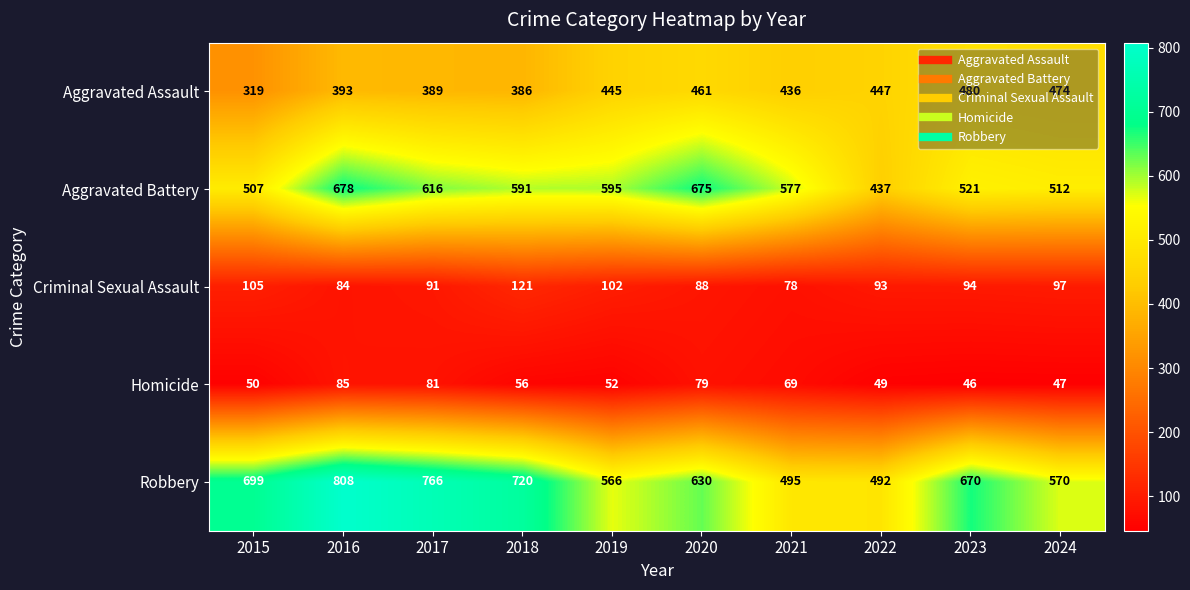

What is the sum of the Aggravated Battery values at 2023 and 2021?

1098